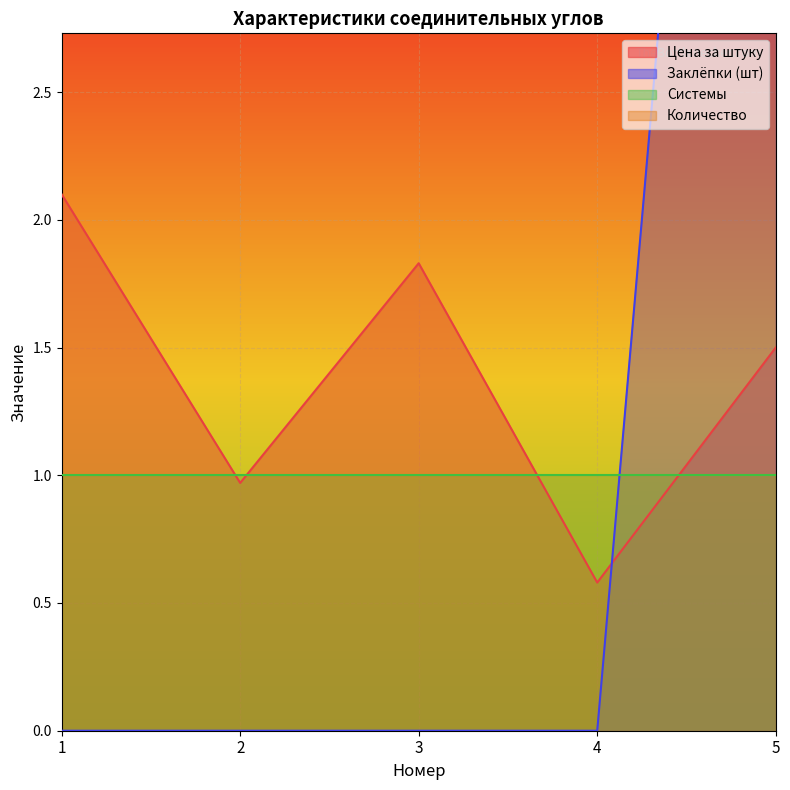

At which category does Цена за штуку reach its first local valley?

2